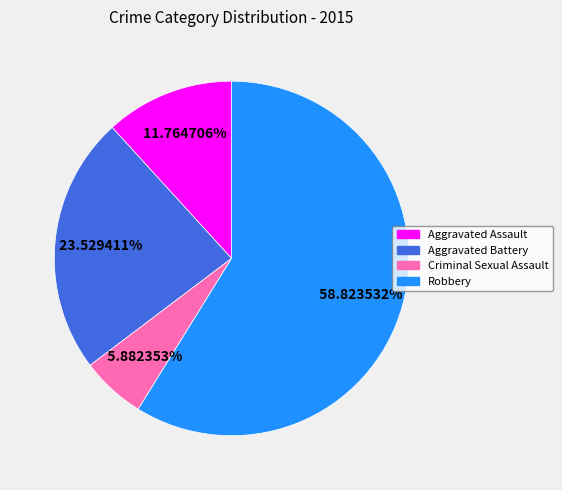

What percentage is the Criminal Sexual Assault slice, to the nearest percent?

6%